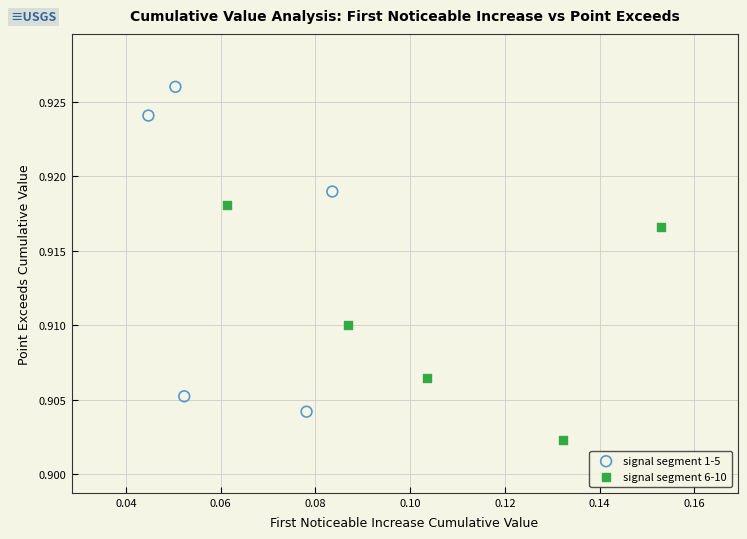

Which series reaches the minimum Y coordinate?

signal segment 6-10